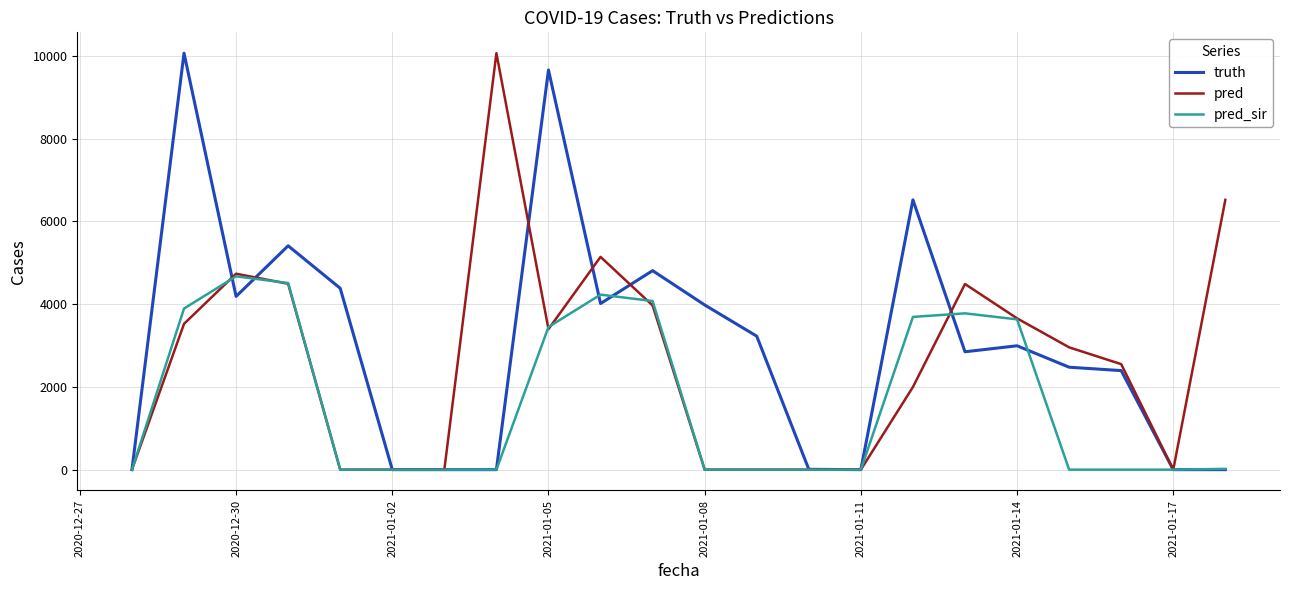

List the series in order of their overall mean, lowest first.

pred_sir, pred, truth